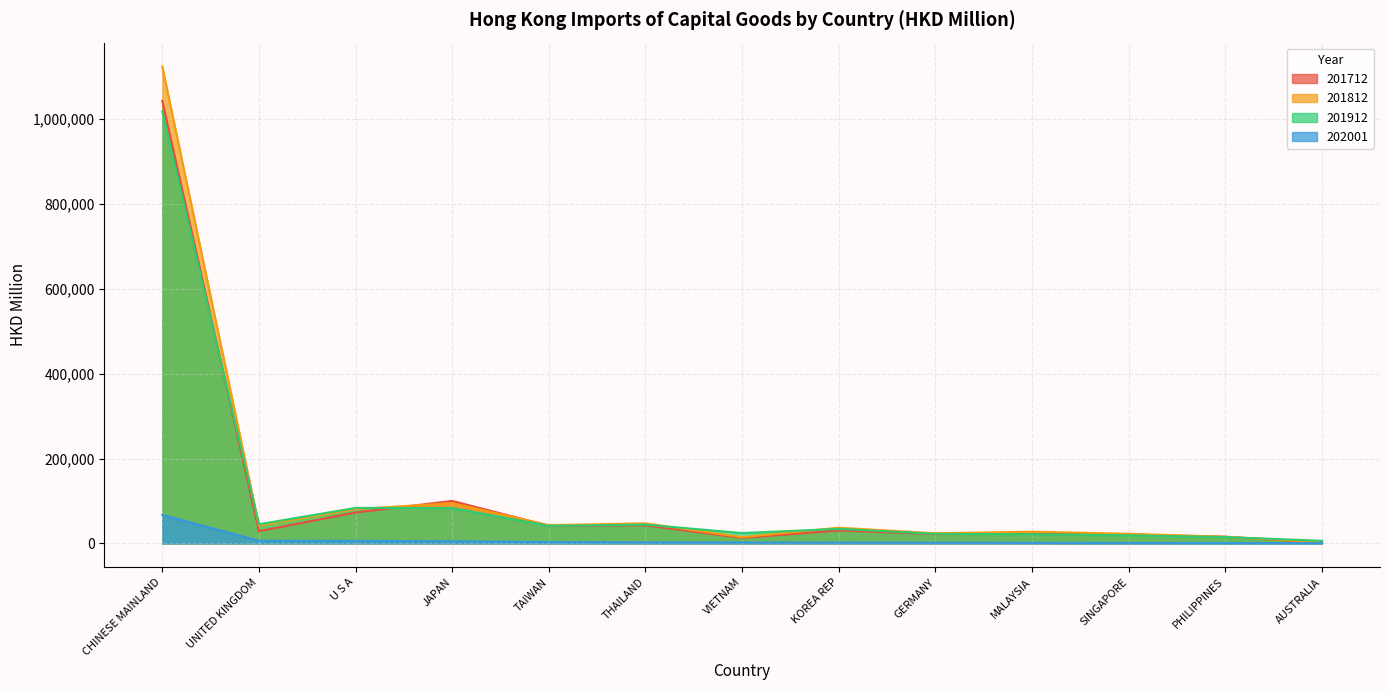

What is the label of the 6th point from the right?

KOREA REP